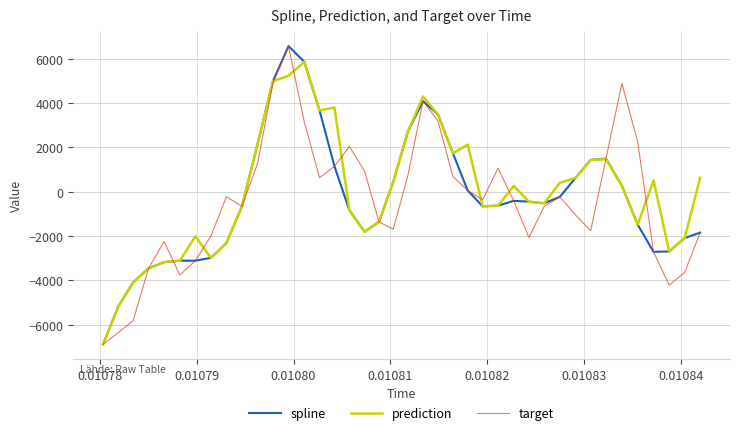

True or false: target has more than 1 interior local peaks.

True